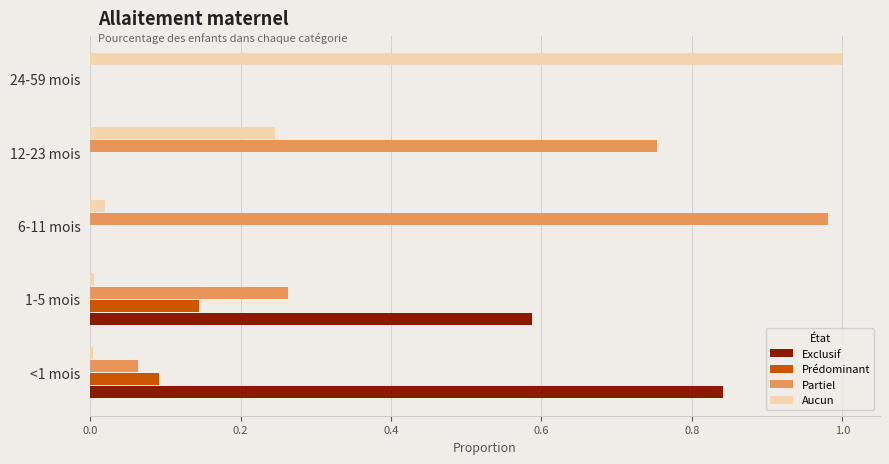

The Prédominant series shows 0.0 at 6-11 mois. True or false?

True